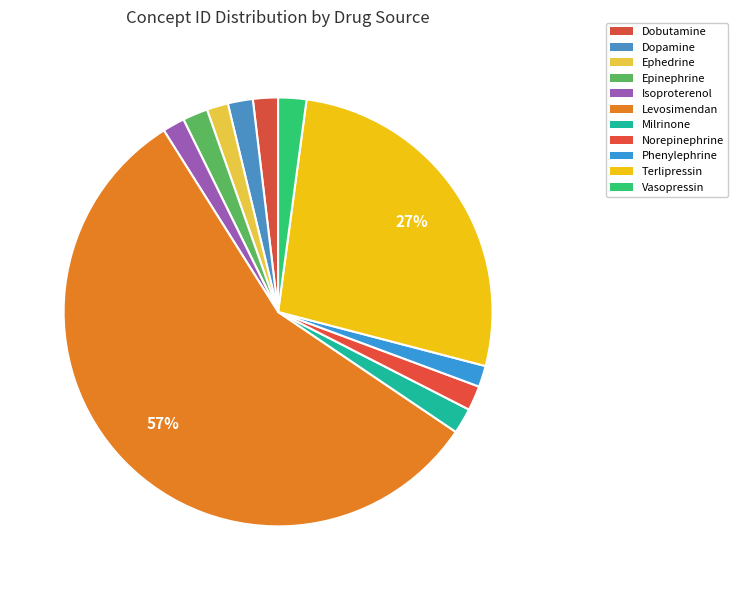

What is the largest slice in the pie chart?

Levosimendan